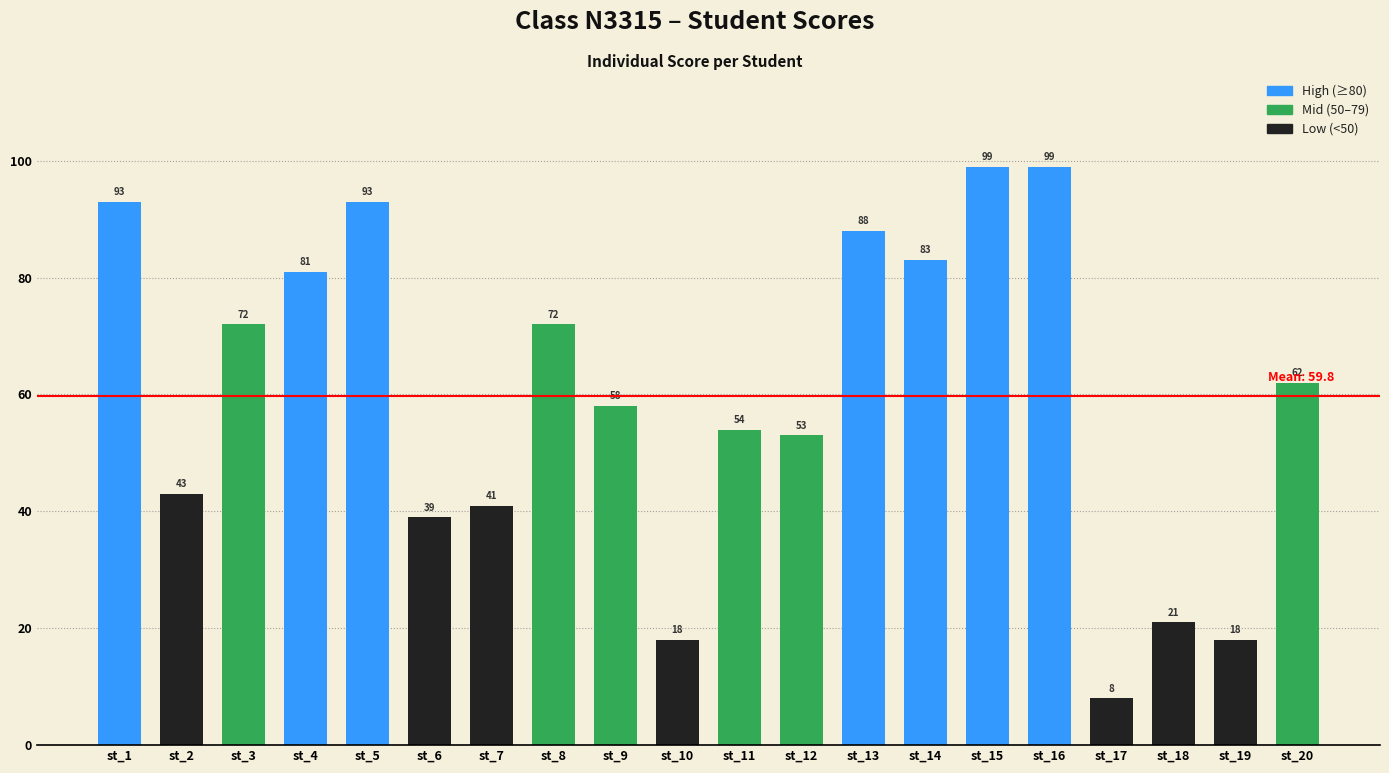

What is the change in value from st_5 to st_14?

-10